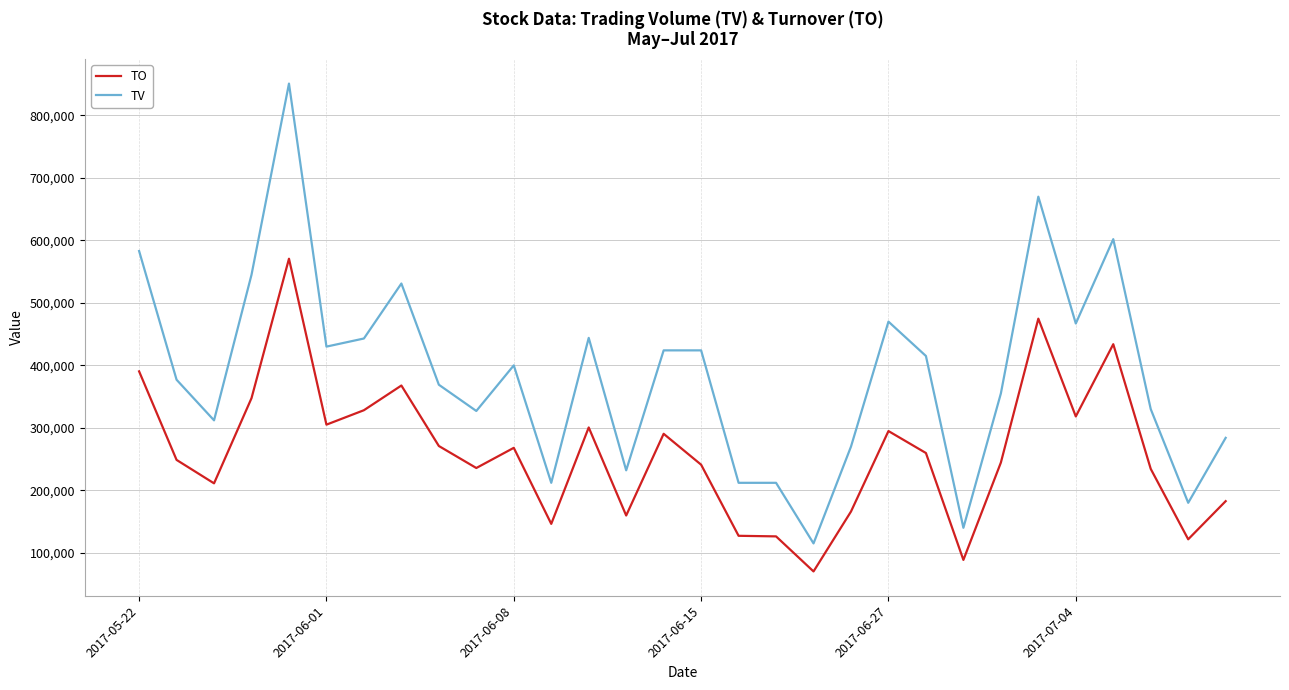

List the series in order of their overall mean, lowest first.

TO, TV